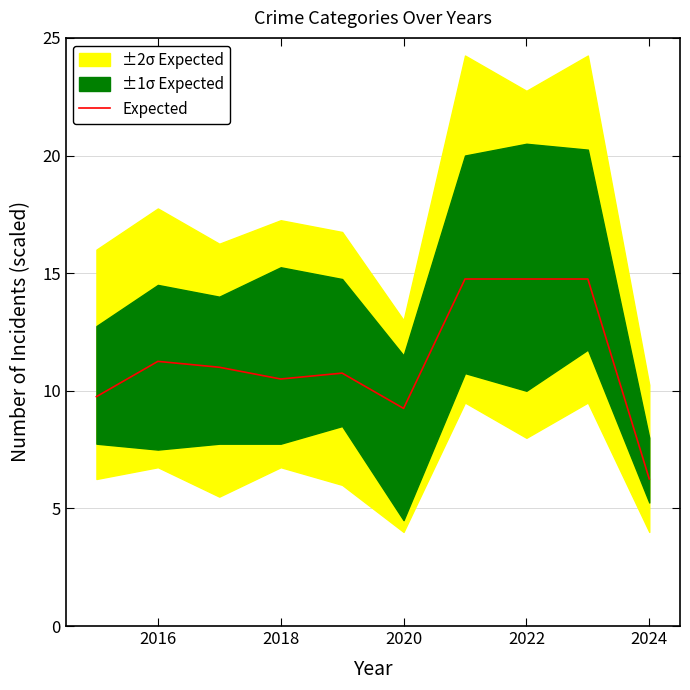

What is the difference between the maximum and minimum values?

8.5